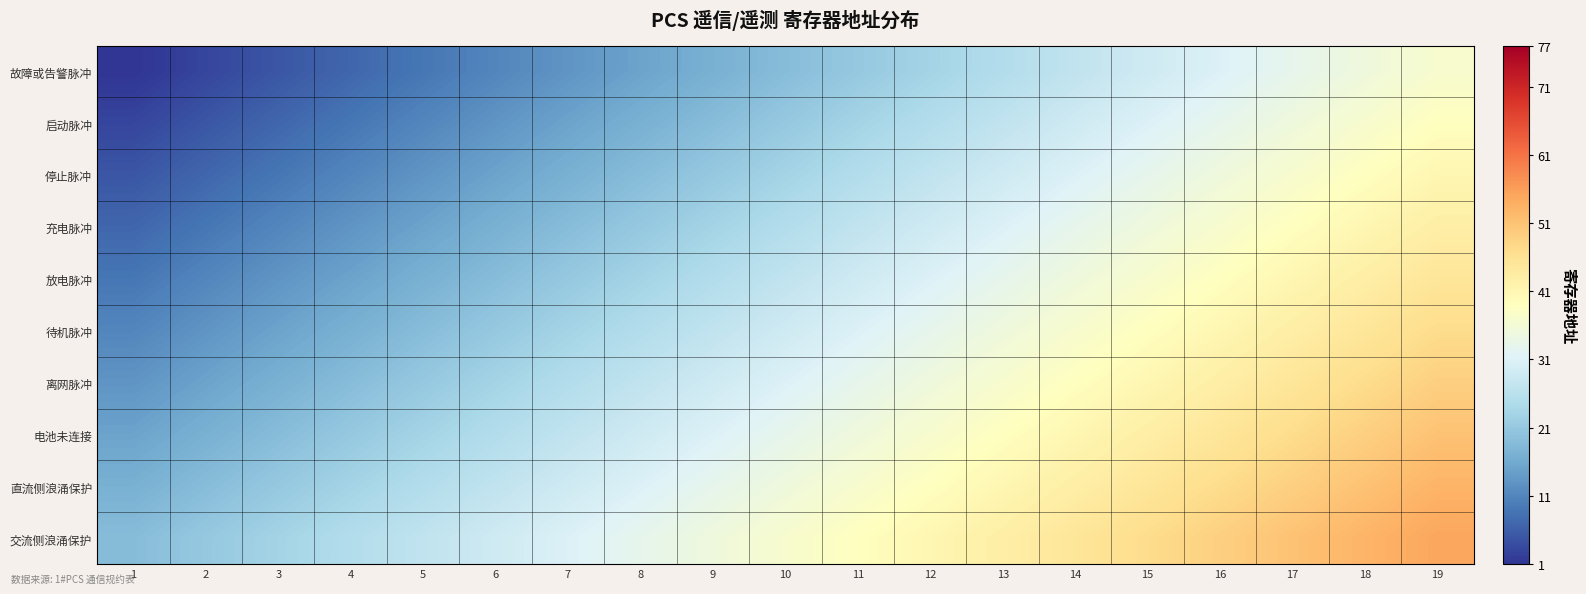

Reading right to left, extract all data points from this chart.

故障或告警脉冲: 19=37	18=35	17=33	16=31	15=29	14=27	13=25	12=23	11=21	10=19	9=17	8=15	7=13	6=11	5=9	4=7	3=5	2=3	1=1
启动脉冲: 19=39	18=37	17=35	16=33	15=31	14=29	13=27	12=25	11=23	10=21	9=19	8=17	7=15	6=13	5=11	4=9	3=7	2=5	1=3
停止脉冲: 19=41	18=39	17=37	16=35	15=33	14=31	13=29	12=27	11=25	10=23	9=21	8=19	7=17	6=15	5=13	4=11	3=9	2=7	1=5
充电脉冲: 19=43	18=41	17=39	16=37	15=35	14=33	13=31	12=29	11=27	10=25	9=23	8=21	7=19	6=17	5=15	4=13	3=11	2=9	1=7
放电脉冲: 19=45	18=43	17=41	16=39	15=37	14=35	13=33	12=31	11=29	10=27	9=25	8=23	7=21	6=19	5=17	4=15	3=13	2=11	1=9
待机脉冲: 19=47	18=45	17=43	16=41	15=39	14=37	13=35	12=33	11=31	10=29	9=27	8=25	7=23	6=21	5=19	4=17	3=15	2=13	1=11
离网脉冲: 19=49	18=47	17=45	16=43	15=41	14=39	13=37	12=35	11=33	10=31	9=29	8=27	7=25	6=23	5=21	4=19	3=17	2=15	1=13
电池未连接: 19=51	18=49	17=47	16=45	15=43	14=41	13=39	12=37	11=35	10=33	9=31	8=29	7=27	6=25	5=23	4=21	3=19	2=17	1=15
直流侧浪涌保护: 19=53	18=51	17=49	16=47	15=45	14=43	13=41	12=39	11=37	10=35	9=33	8=31	7=29	6=27	5=25	4=23	3=21	2=19	1=17
交流侧浪涌保护: 19=55	18=53	17=51	16=49	15=47	14=45	13=43	12=41	11=39	10=37	9=35	8=33	7=31	6=29	5=27	4=25	3=23	2=21	1=19